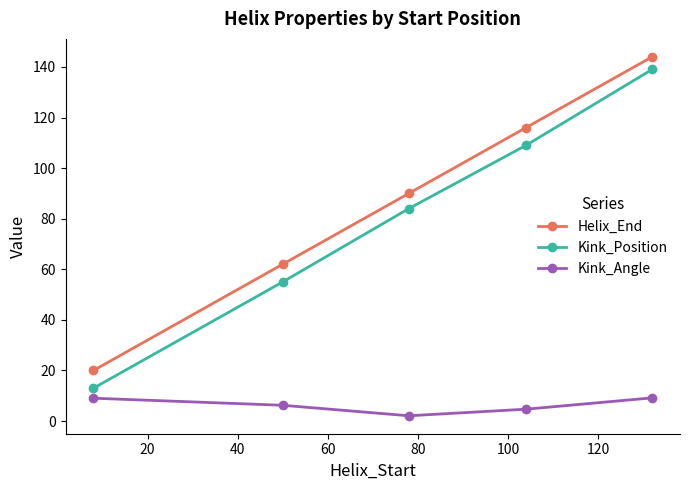

How many values in the Kink_Position series are below 84?

2